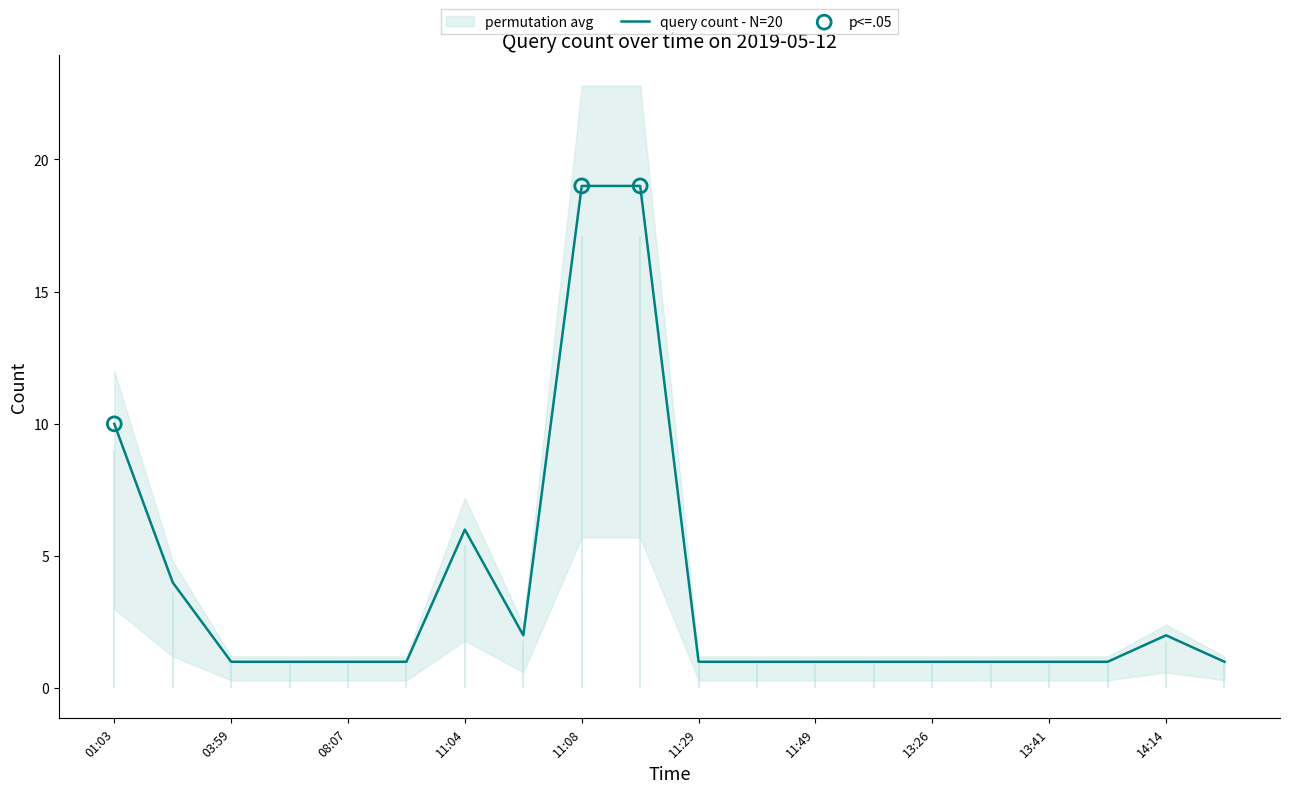

The query count - N=20 series shows 9 at 11:04. True or false?

False